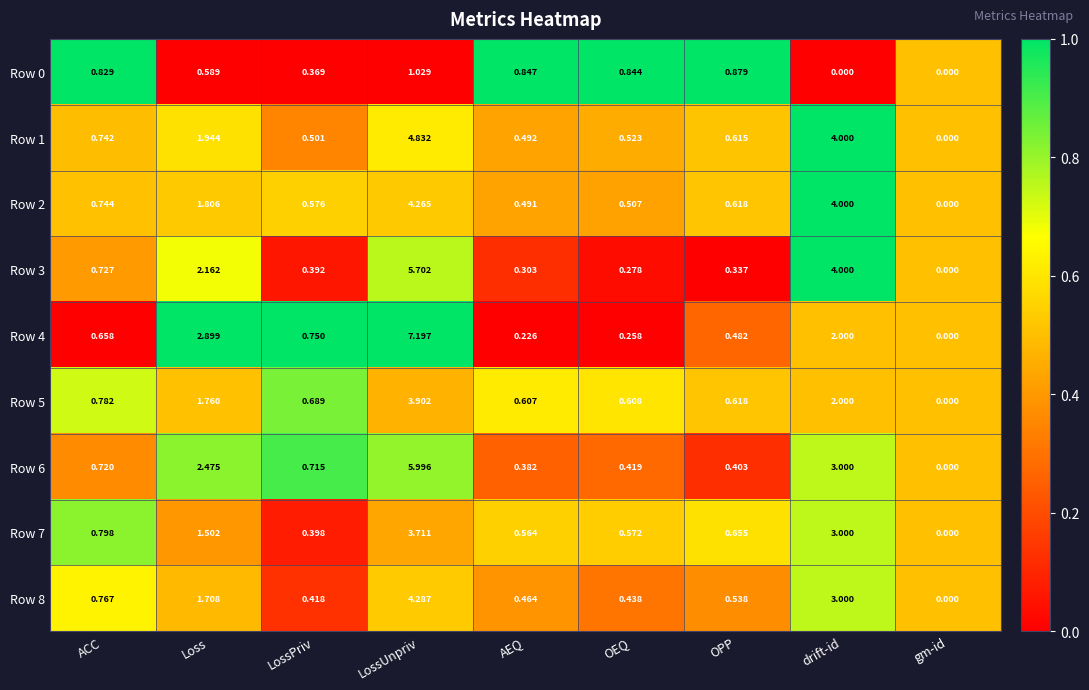

Rank the series by their maximum value, from highest to lowest.

Row 4, Row 6, Row 3, Row 1, Row 8, Row 2, Row 5, Row 7, Row 0